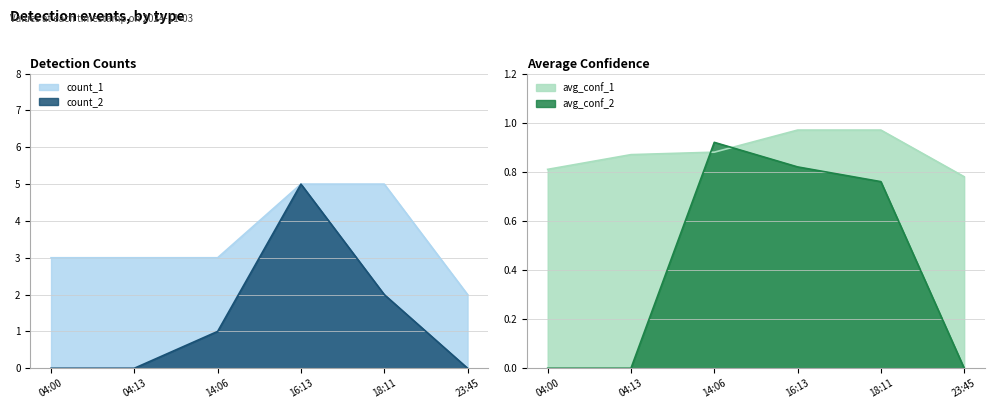

Reading left to right, extract all data points from this chart.

avg_conf_1: 04:00=0.8	04:13=0.9	14:06=0.9	16:13=1.0	18:11=1.0	23:45=0.8
count_1: 04:00=3.0	04:13=3.0	14:06=3.0	16:13=5.0	18:11=5.0	23:45=2.0
count_2: 04:00=0.0	04:13=0.0	14:06=1.0	16:13=5.0	18:11=2.0	23:45=0.0
avg_conf_2: 04:00=0.0	04:13=0.0	14:06=0.9	16:13=0.8	18:11=0.8	23:45=0.0